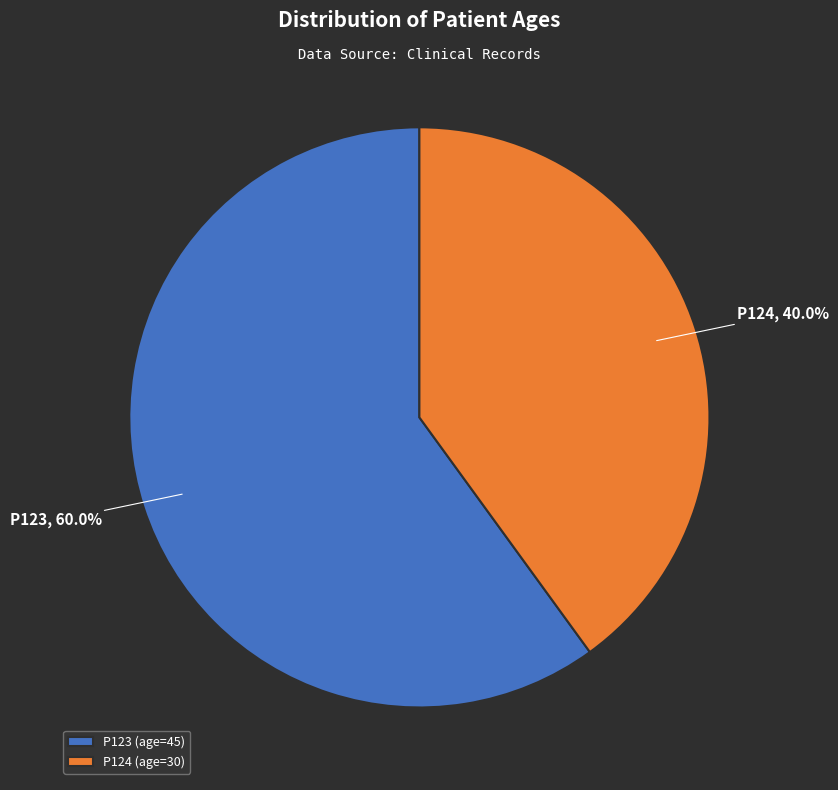

How many segments does this pie chart have?

2